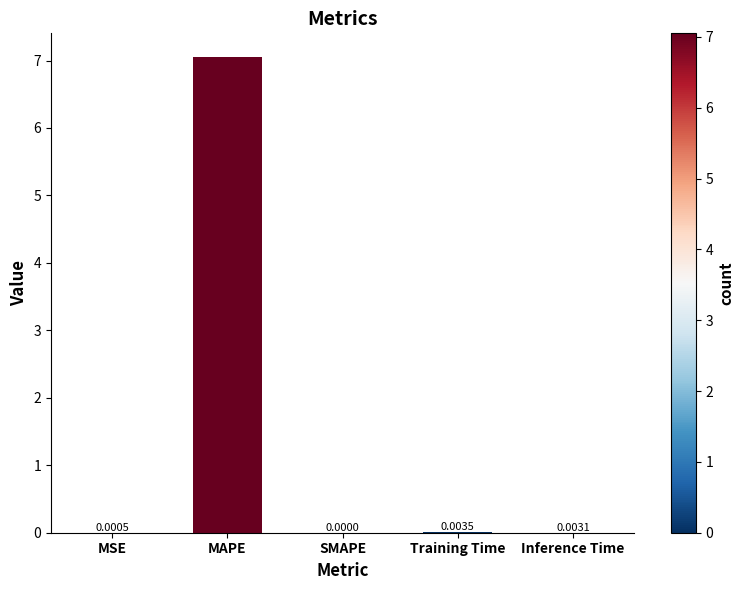

Where is the data nearest to the value 3?

Training Time